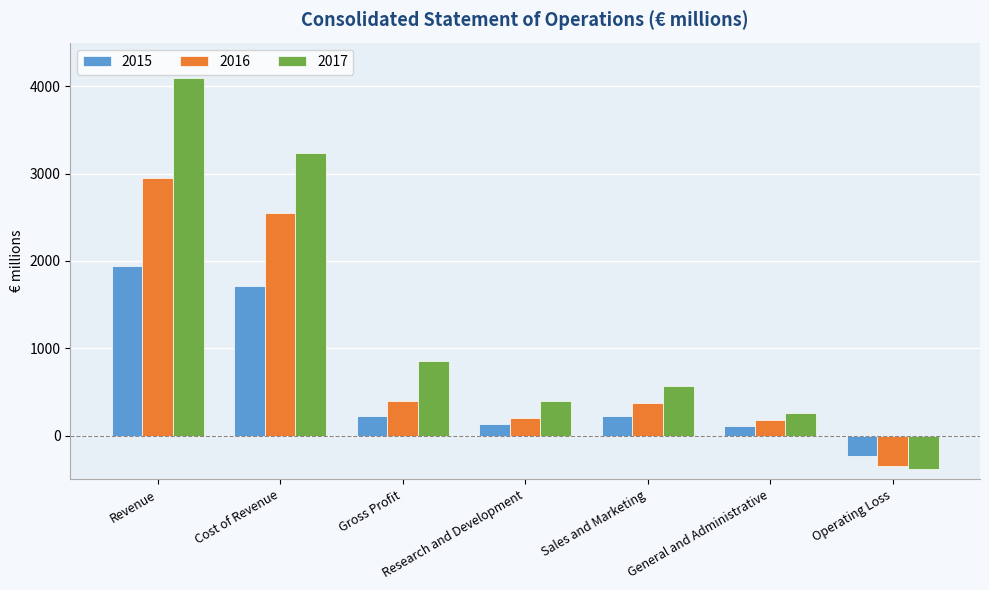

What is the difference between the highest and lowest values at Gross Profit?

623